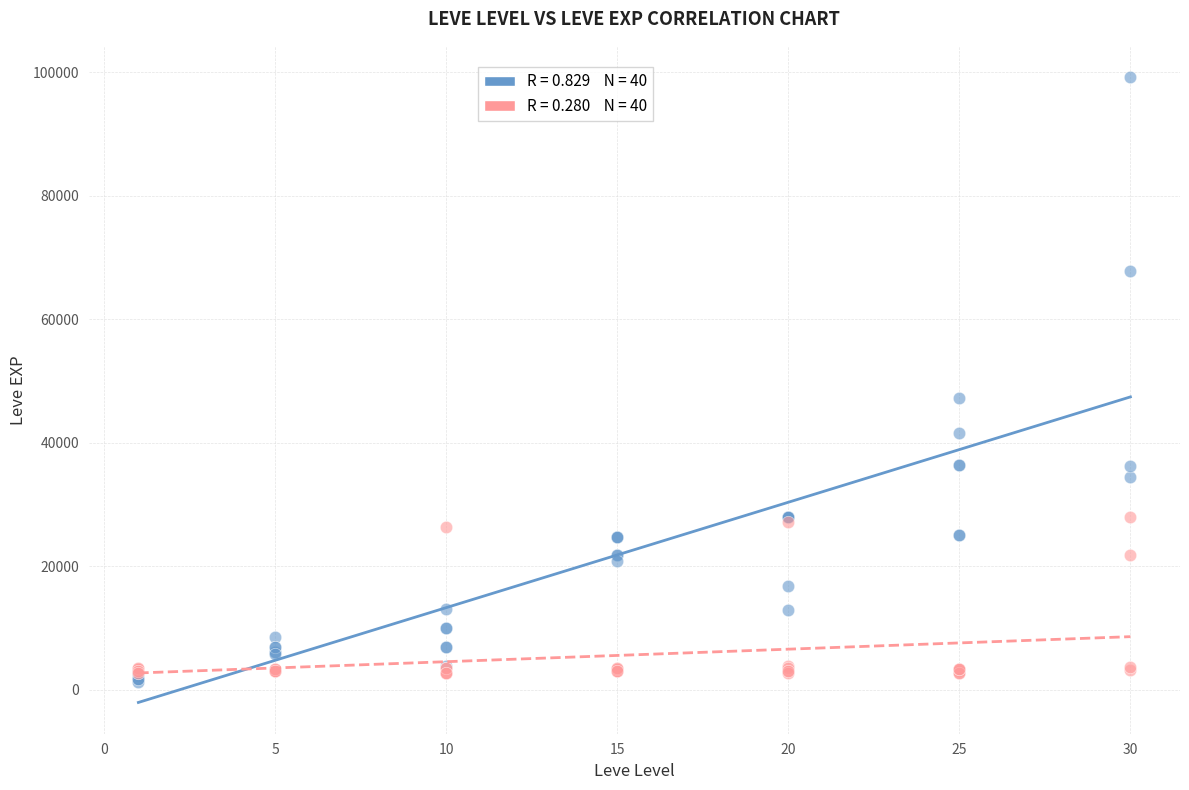

Across all series, what Y value is closest to 50190?

47200